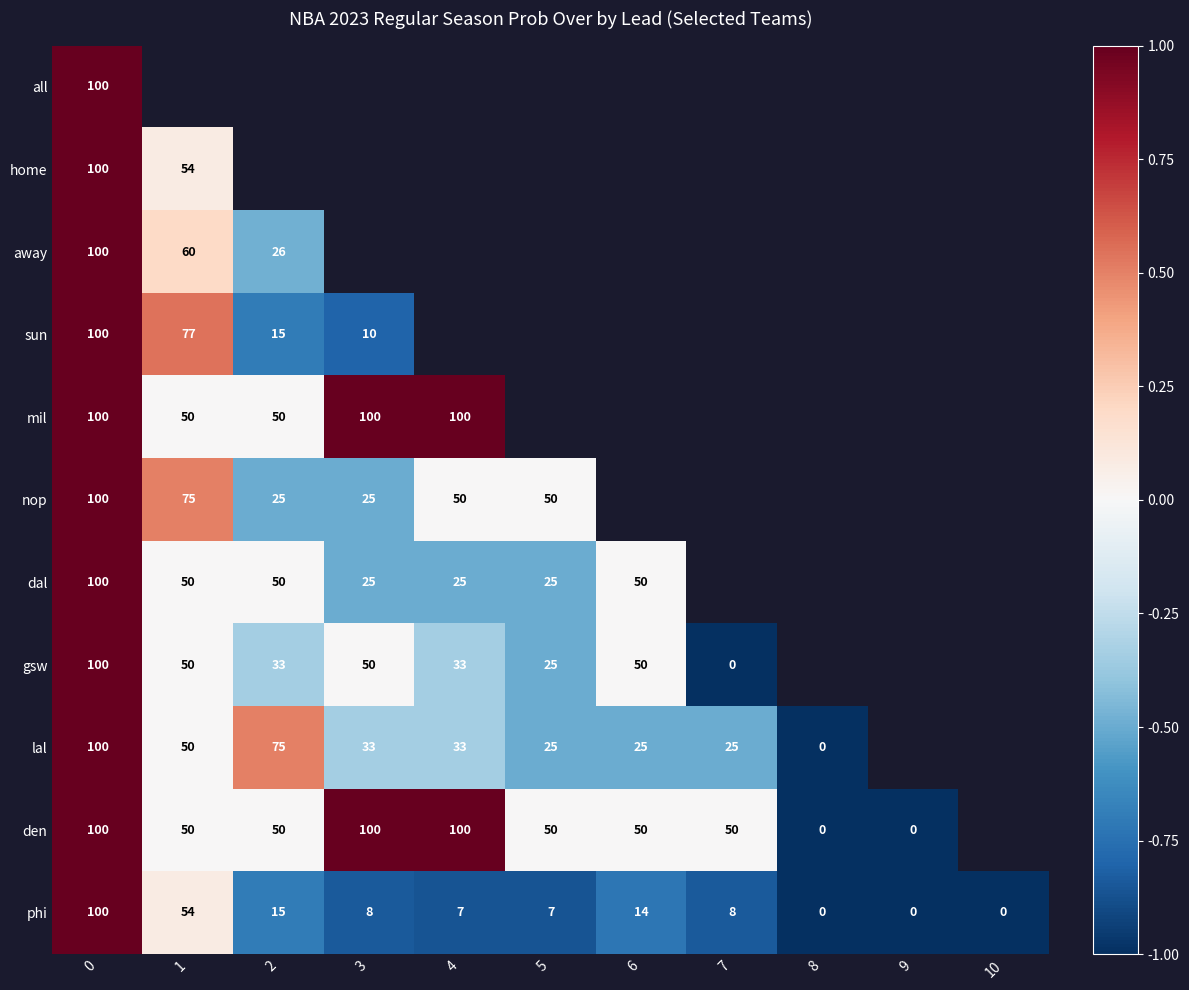

What is the minimum value shown in the chart?

-1.0